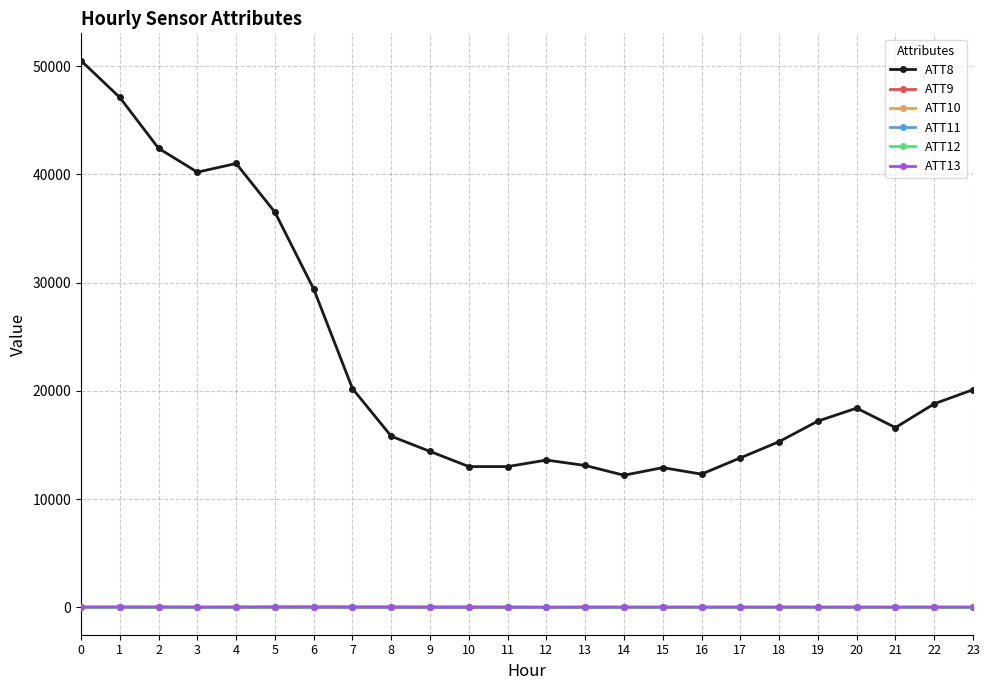

Which series changed the most between 18 and 23?

ATT8